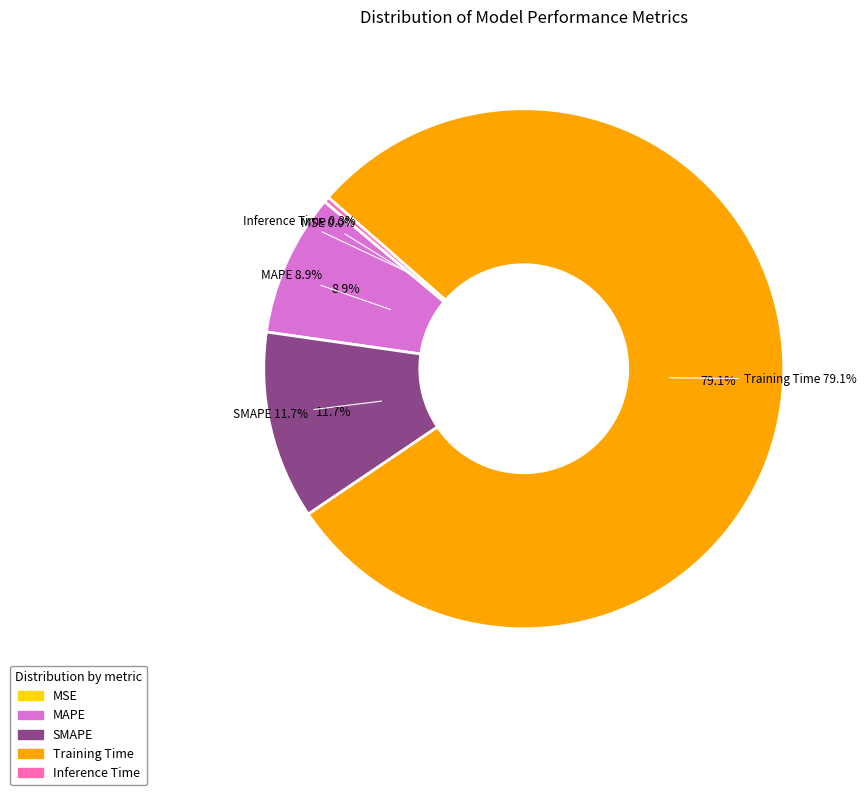

Which category has the biggest portion of the pie?

Training Time